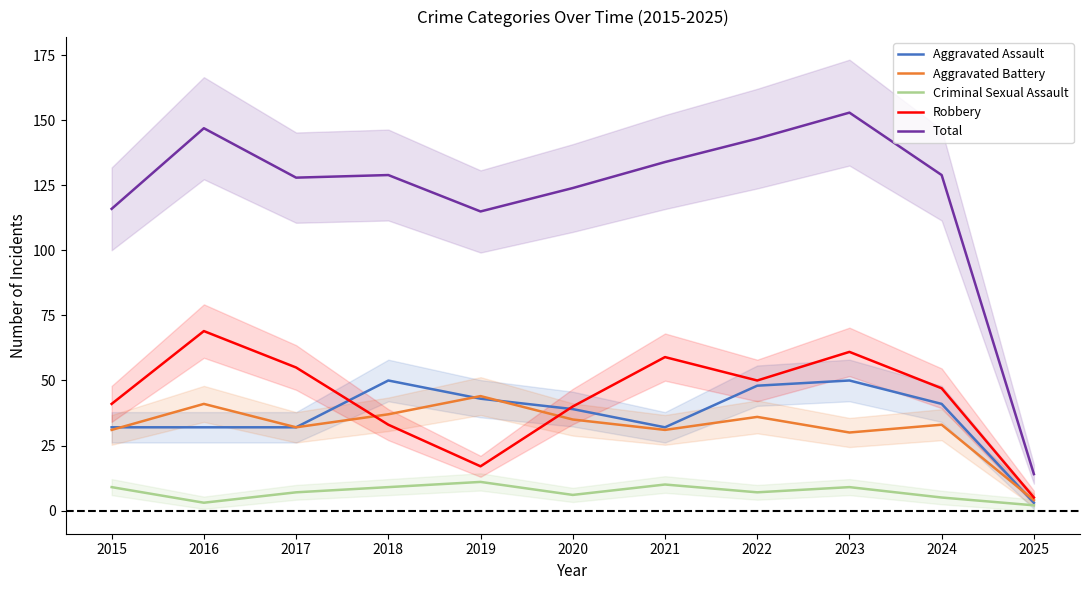

True or false: Aggravated Assault and Total cross at least once.

False